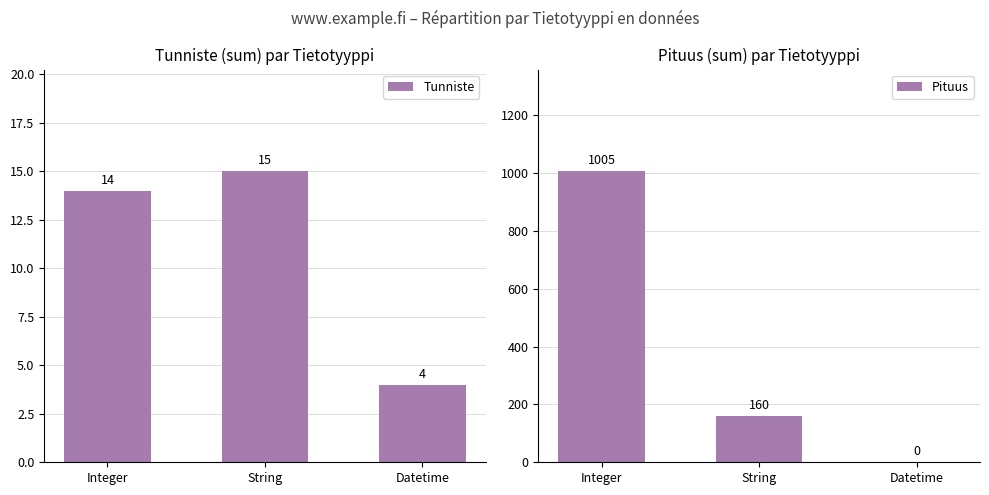

The value of Pituus at String is 51. True or false?

False